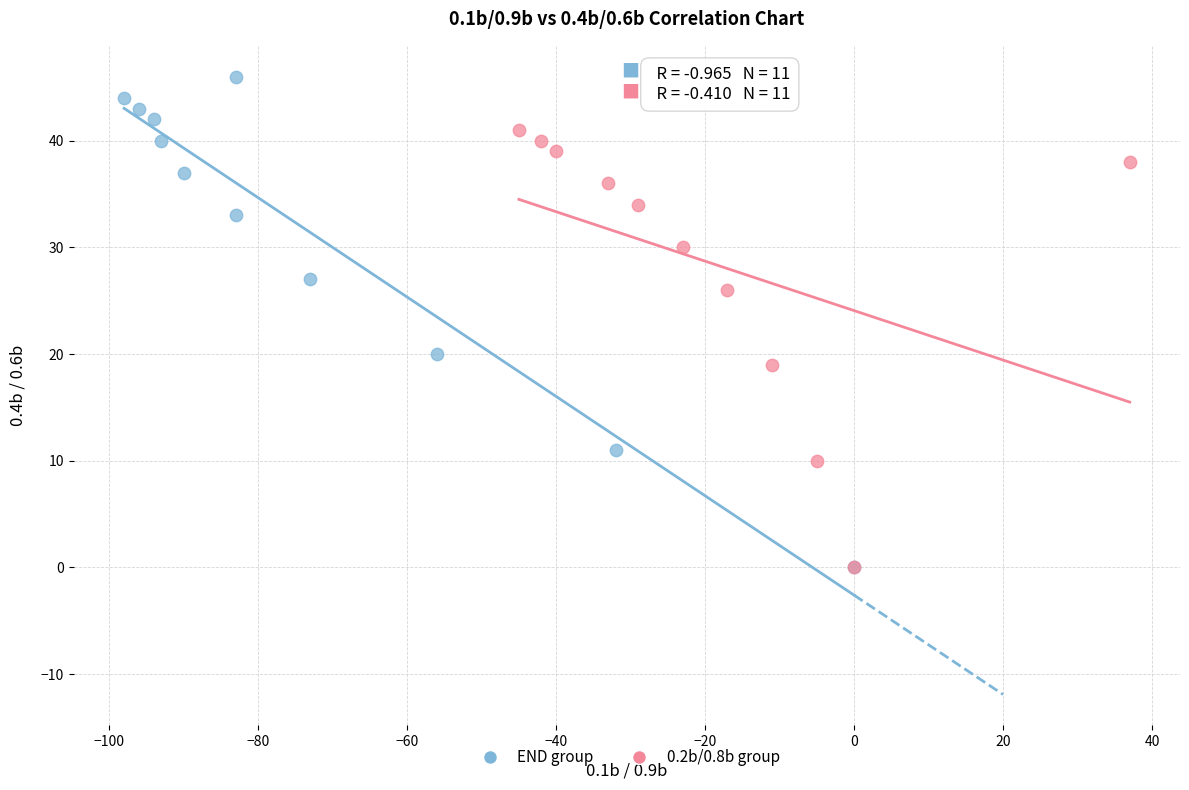

What are all the series names shown in the legend?

END group, 0.2b/0.8b group